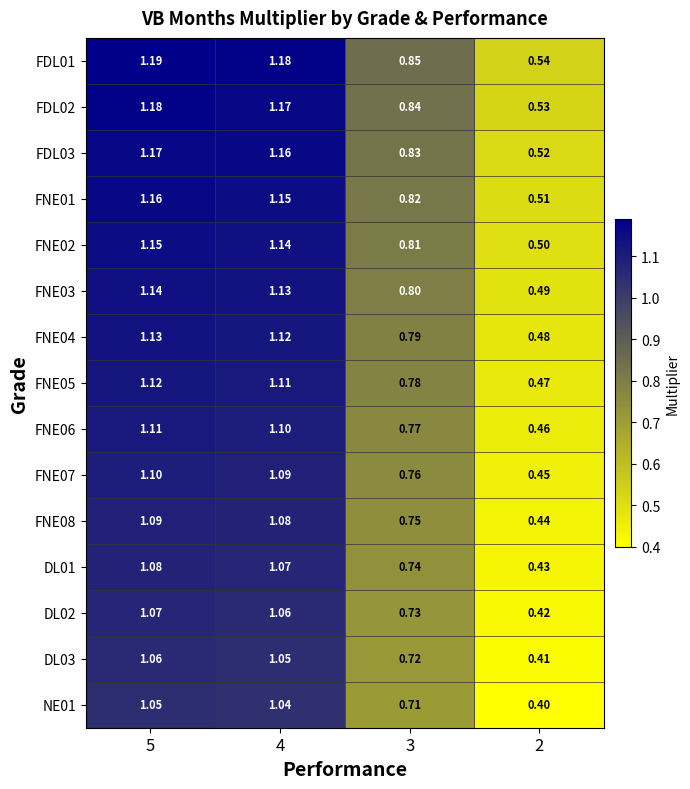

Which label corresponds to the largest value in the chart?

5